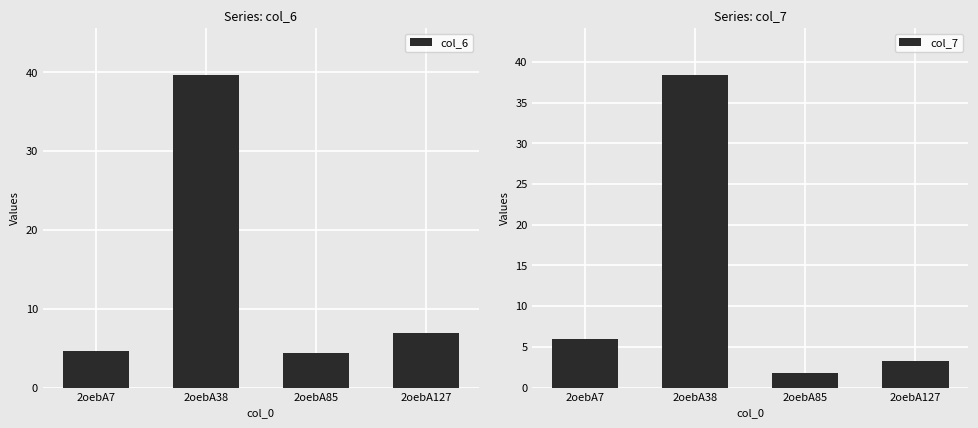

What are all the series names shown in the legend?

col_6, col_7